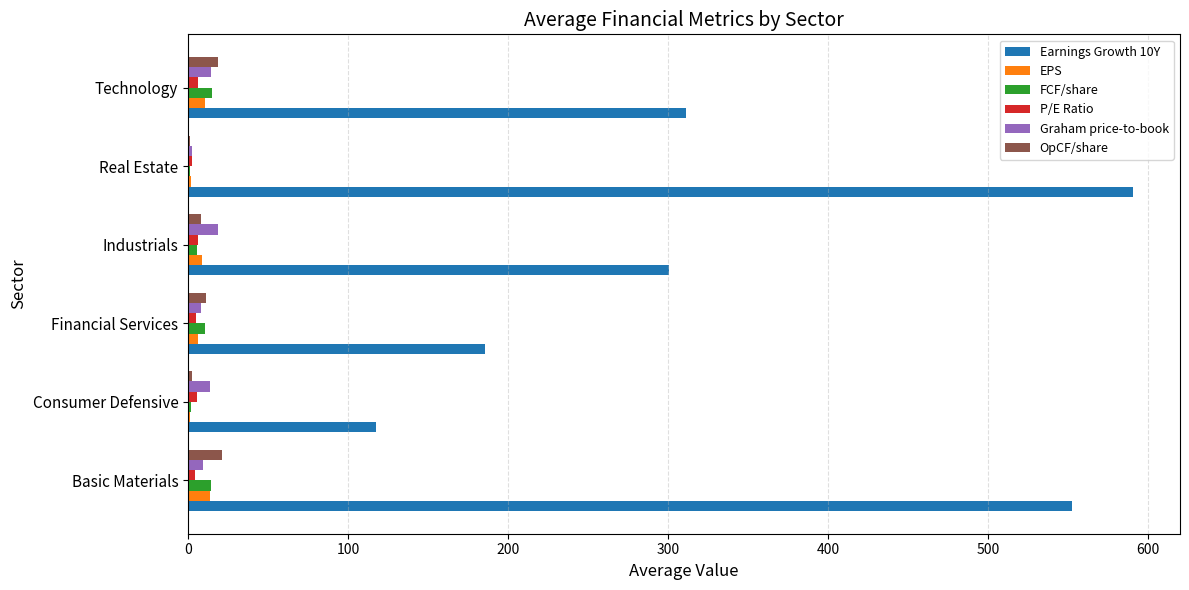

Which series has the largest total across all categories?

Earnings Growth 10Y